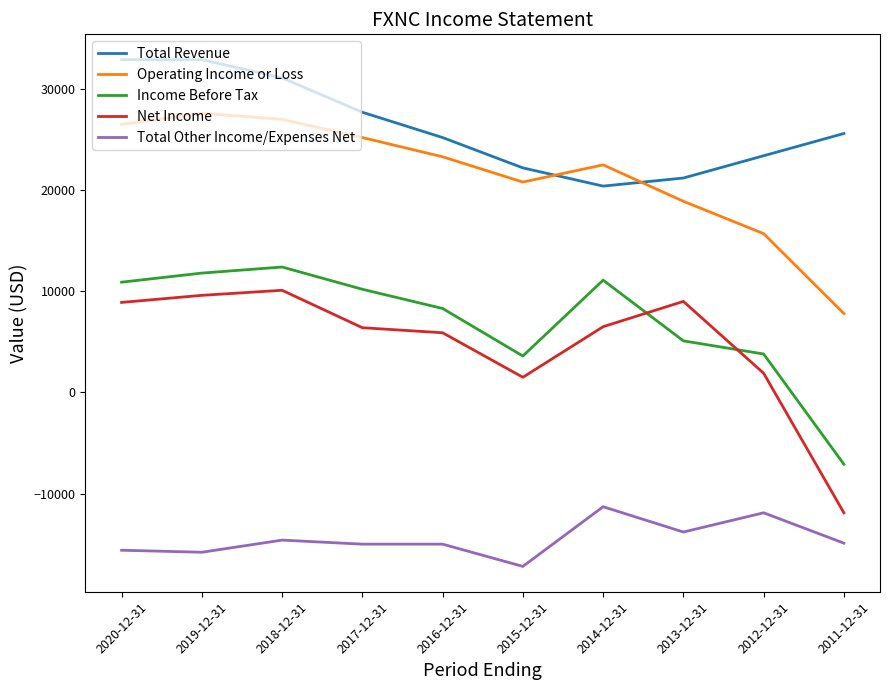

At how many categories does at least one series exceed 24764?

6